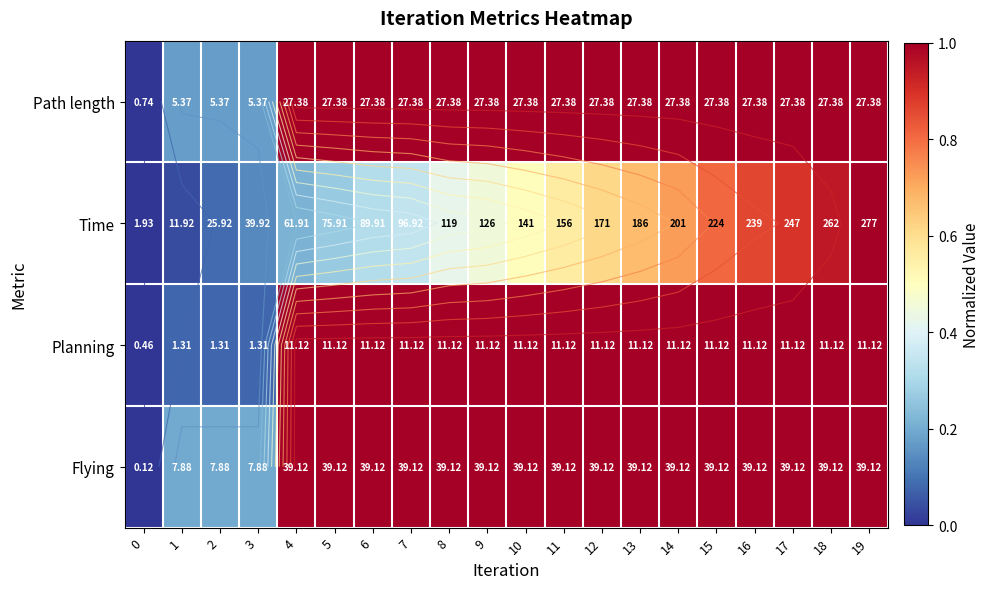

The value of Time at 14 is 0.7. True or false?

True